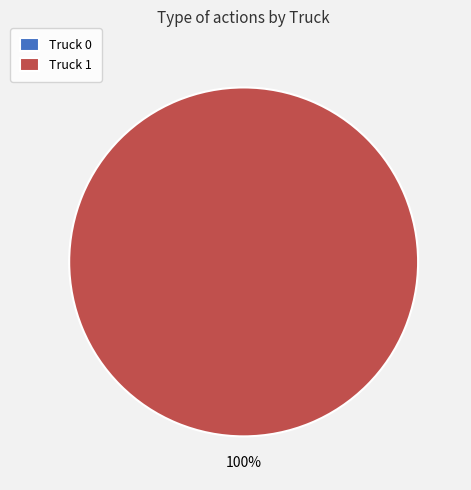

To the nearest percent, what portion does Truck 1 represent?

100%